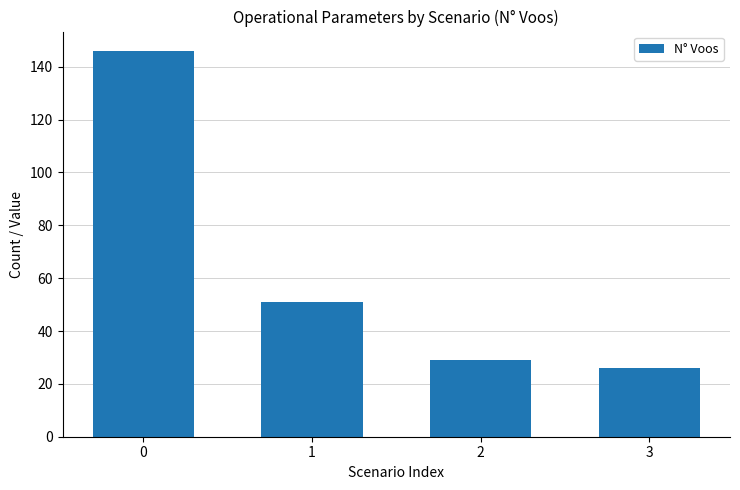

True or false: the data shows 26 at 3.

True